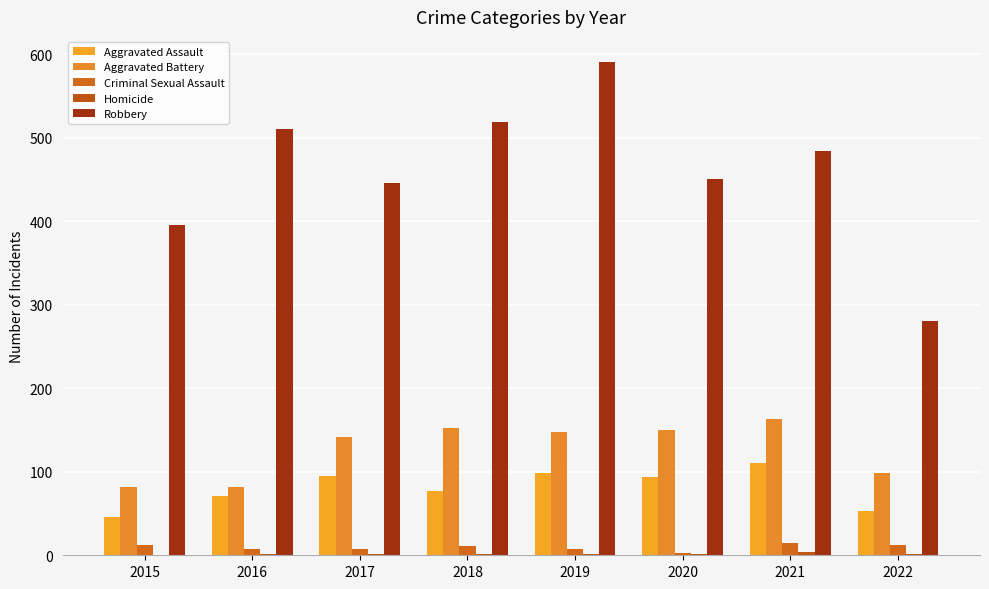

What is the spread (max minus min) of values at 2017?

445